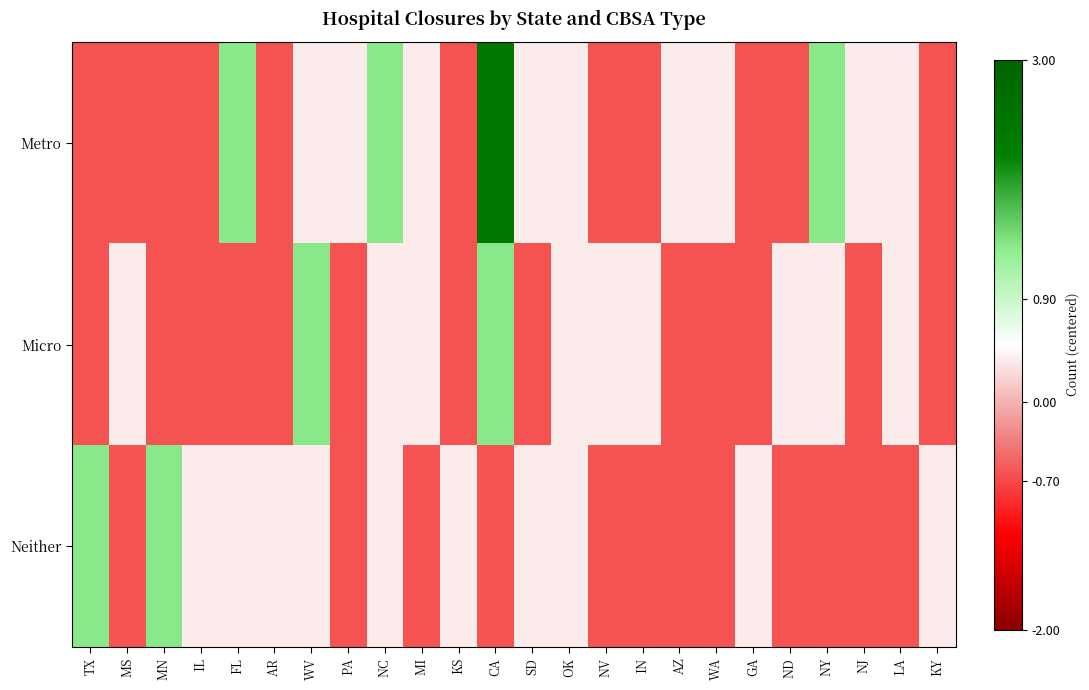

List the series in order of their overall mean, lowest first.

Micro, Neither, Metro